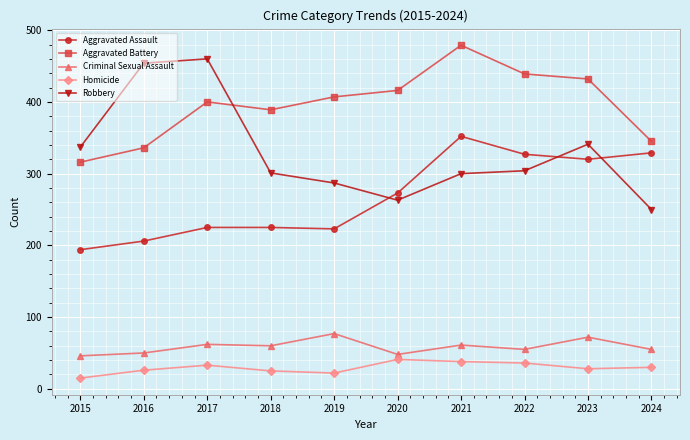

What is the difference between the Aggravated Battery values at 2022 and 2019?

32